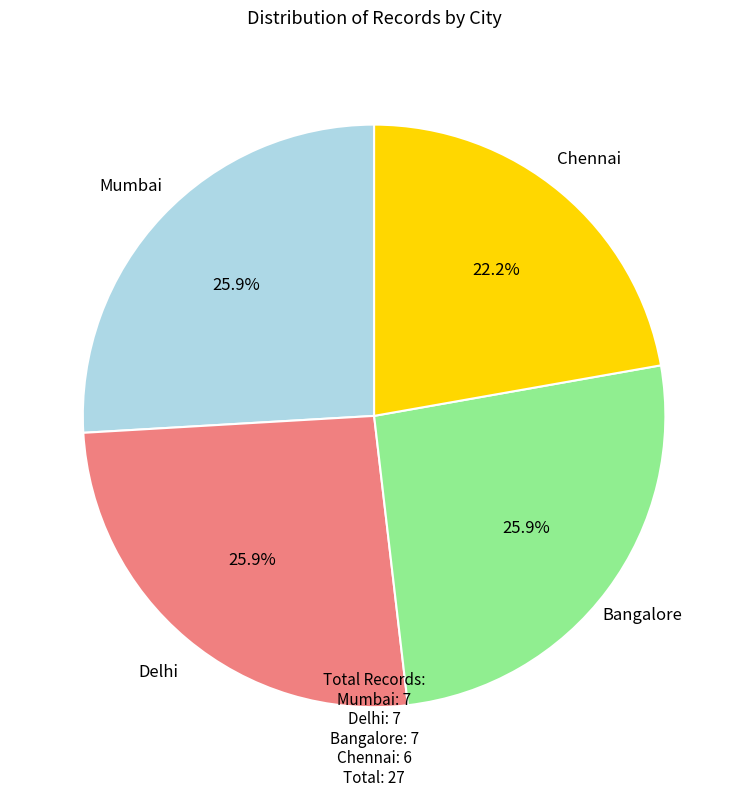

True or false: Delhi accounts for 12% of the total.

False